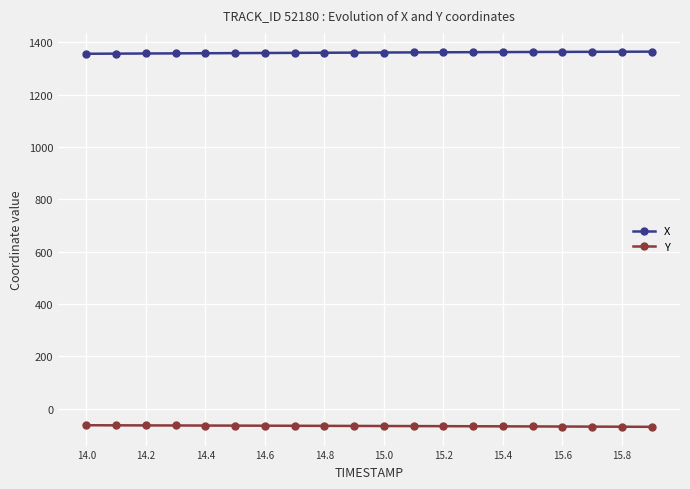

List the series in order of their overall mean, highest first.

X, Y